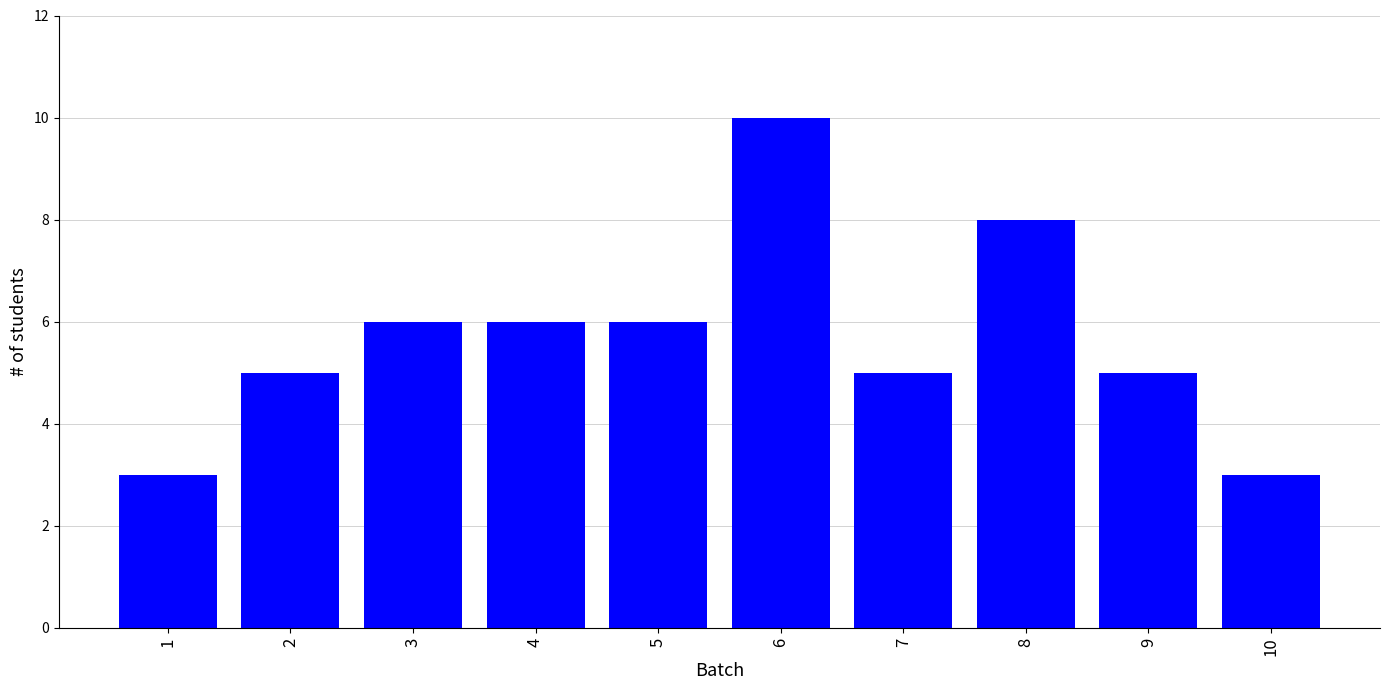

Reading left to right, list all the values displayed in this chart.

3	5	6	6	6	10	5	8	5	3